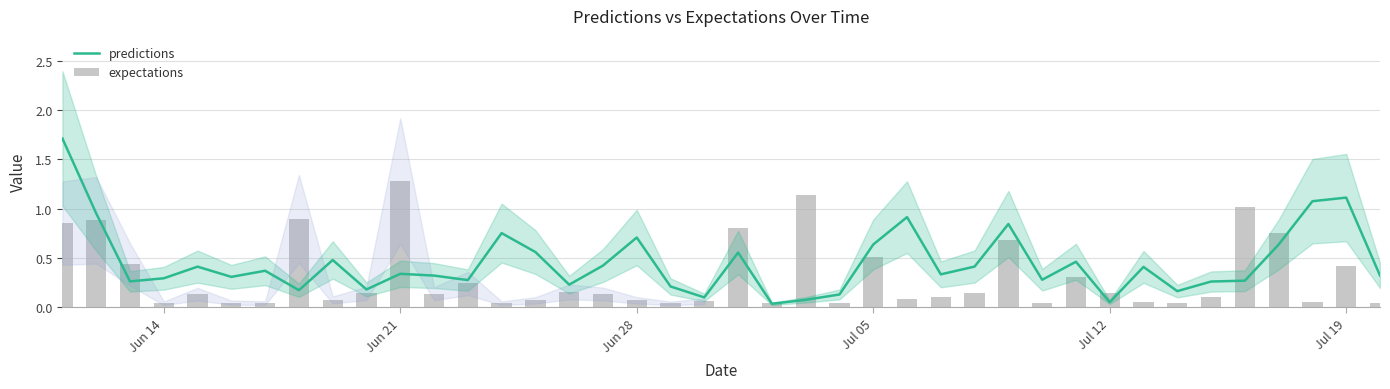

What is the difference between the maximum and second lowest values in the expectations series?

1.2